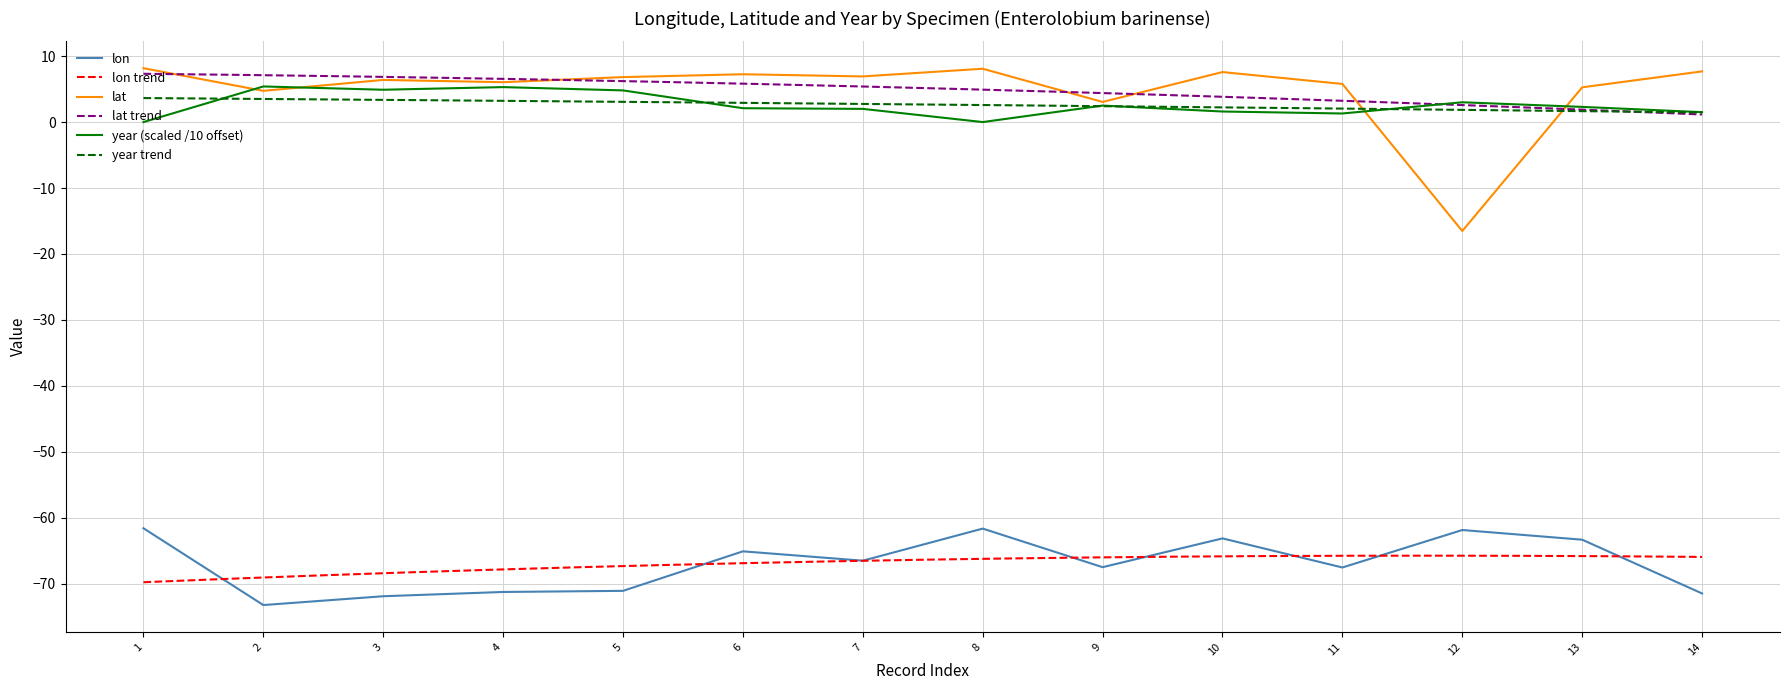

Where is lat nearest to the value -4?

9